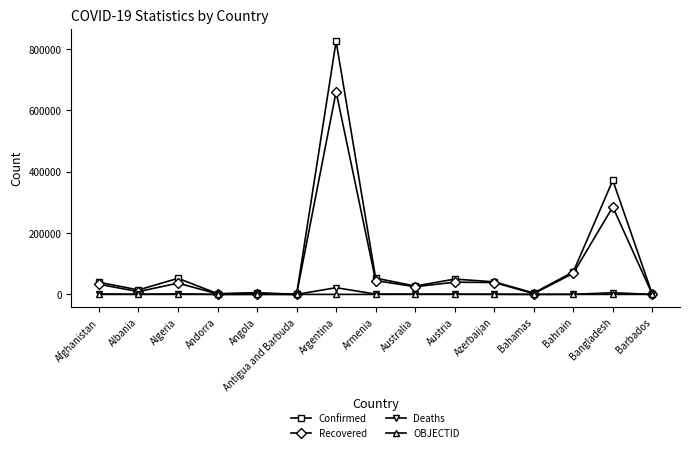

At which category is the sum across all series the highest?

Argentina